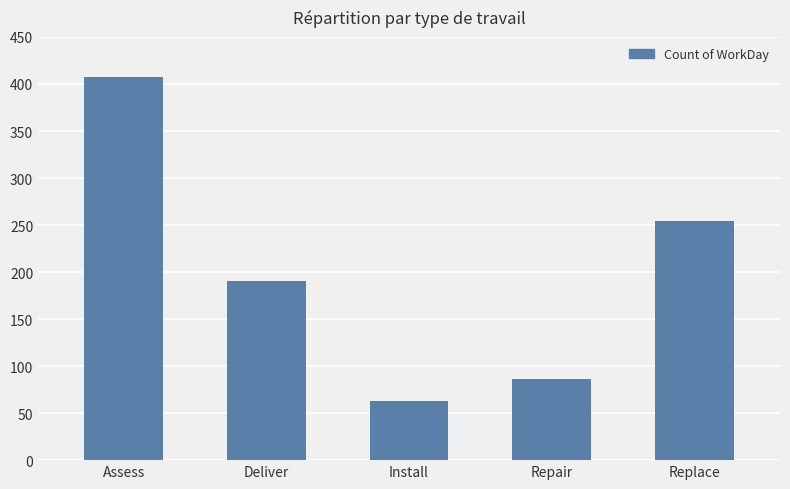

What is the maximum value shown in the chart?

407